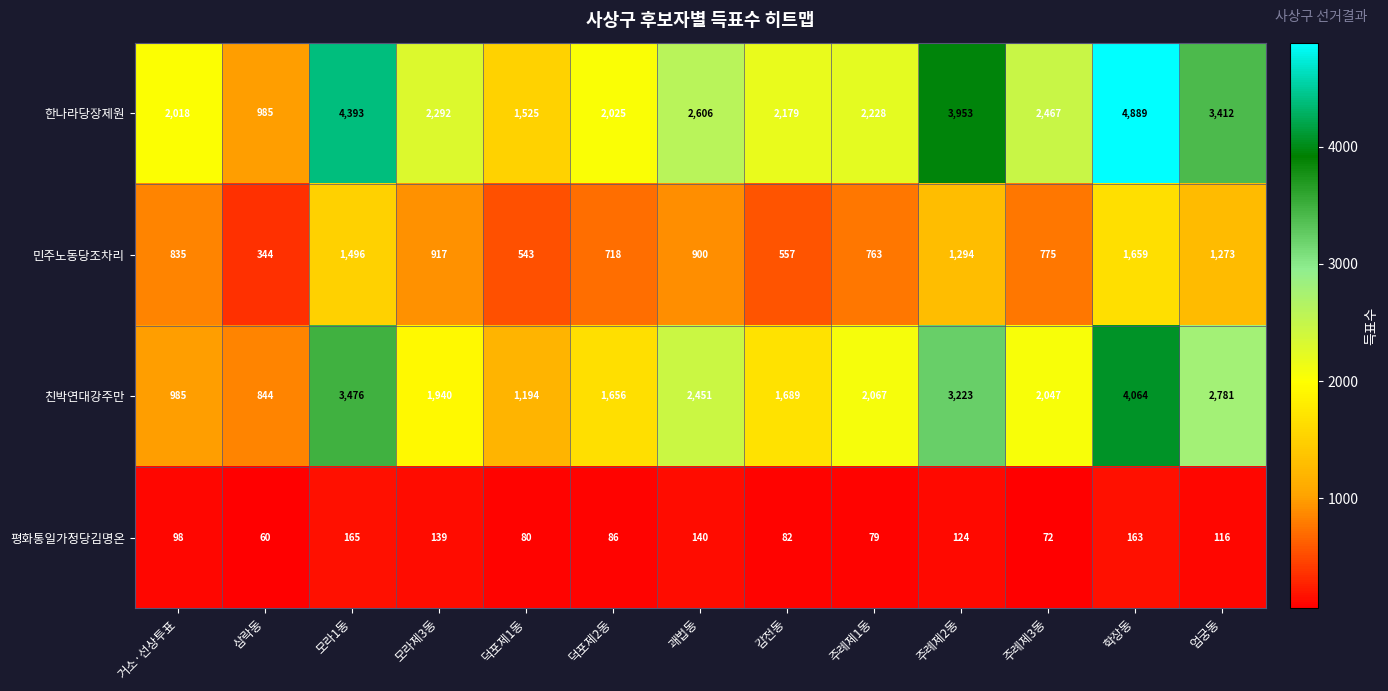

At which label does 평화통일가정당김명온 reach its minimum?

삼락동